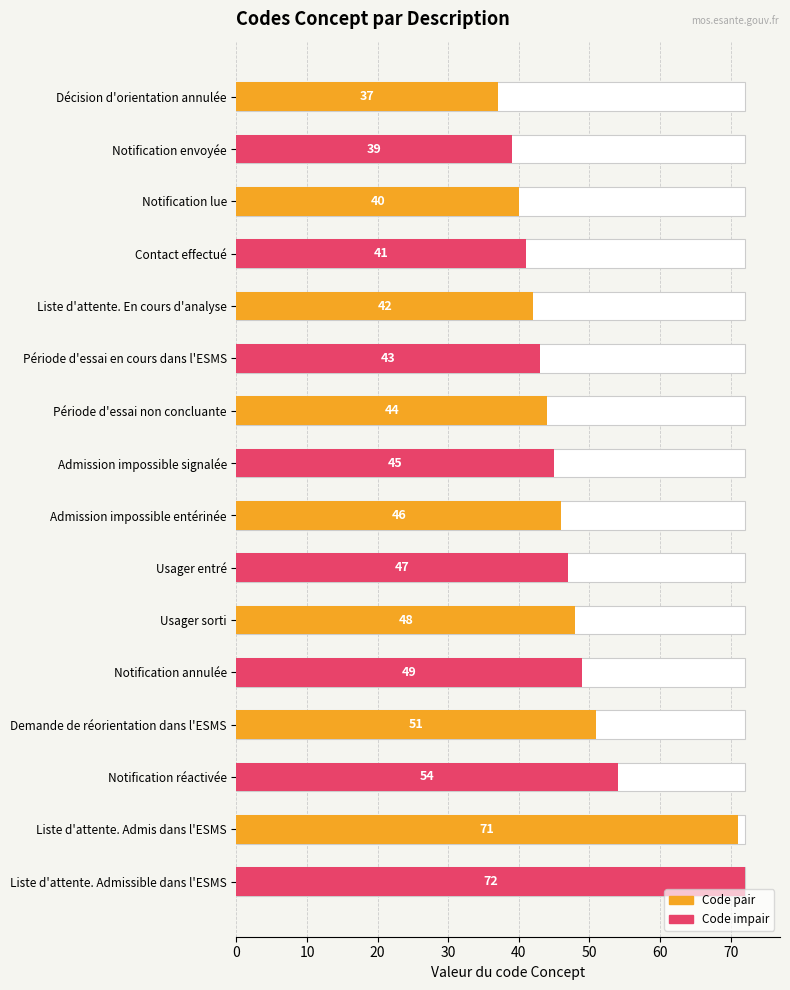

What is the greatest value displayed?

72